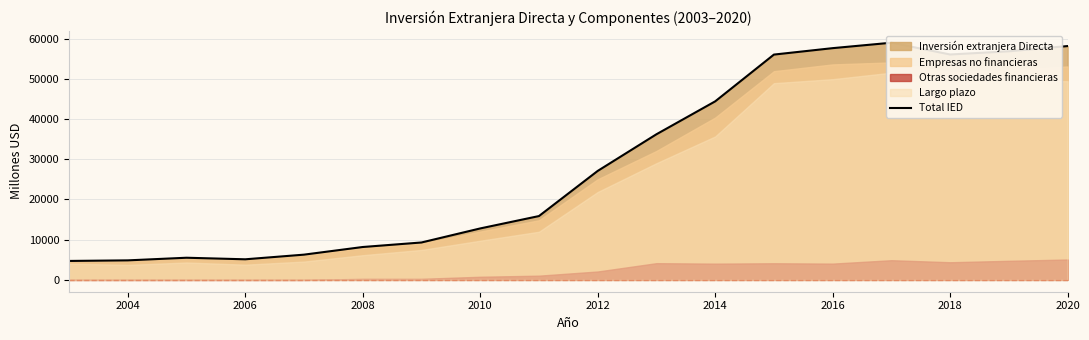

What is the difference between the maximum and minimum values?

54262